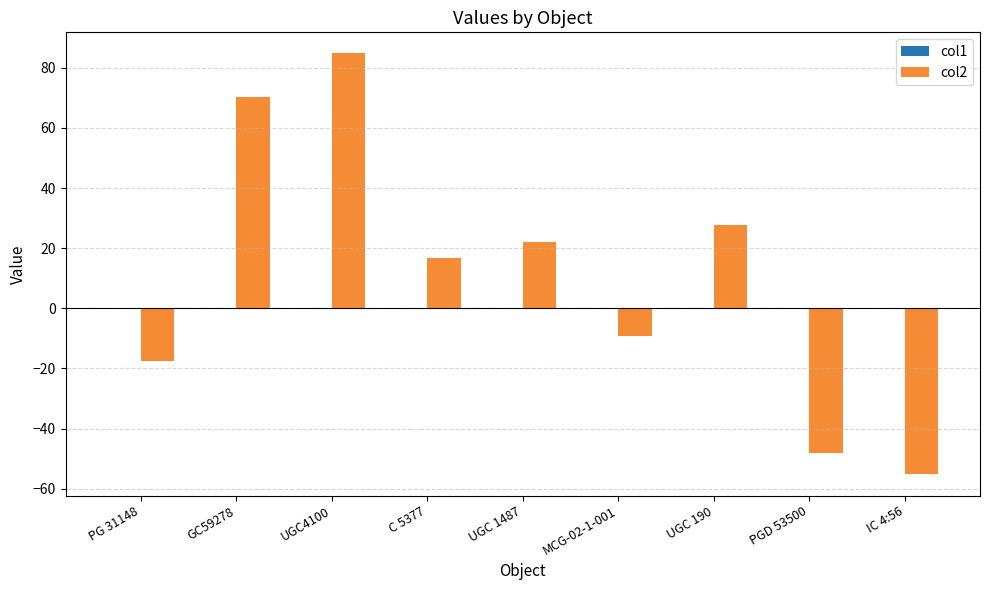

What is the greatest value displayed?

84.8